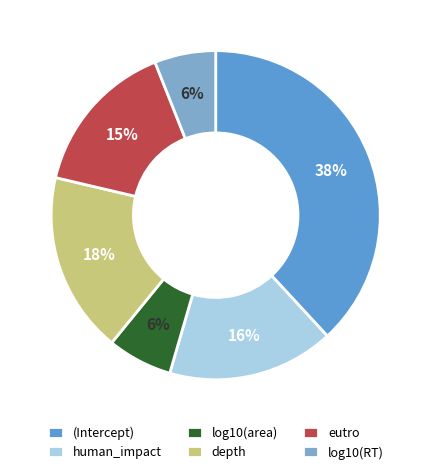

Which category has the biggest portion of the pie?

(Intercept)